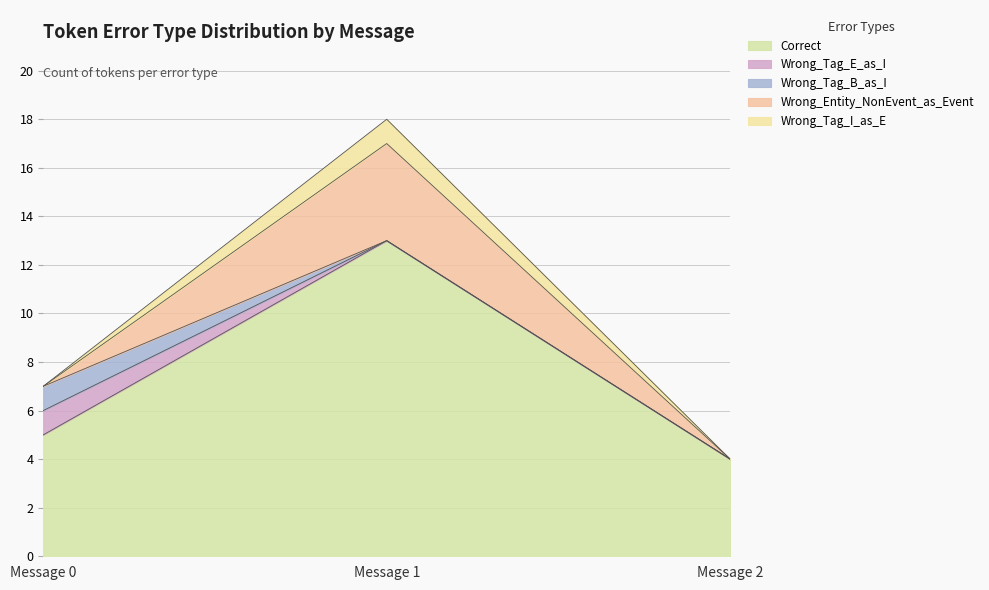

Rank the series at Message 2 from highest to lowest value.

Correct, Wrong_Tag_E_as_I, Wrong_Tag_B_as_I, Wrong_Entity_NonEvent_as_Event, Wrong_Tag_I_as_E